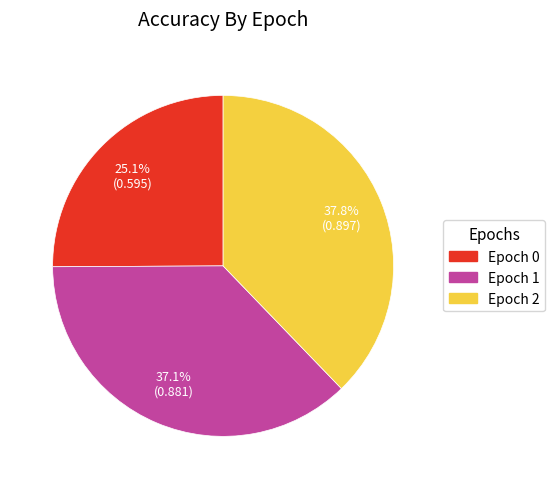

Is there a majority slice in this chart?

No